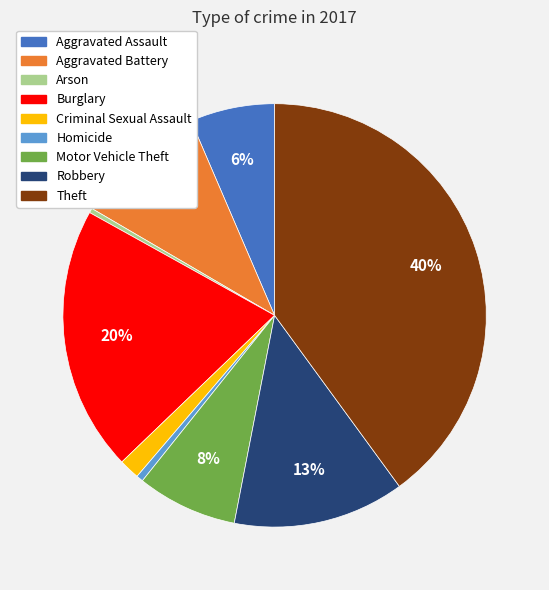

Is it true that Motor Vehicle Theft is 22% of the pie?

False